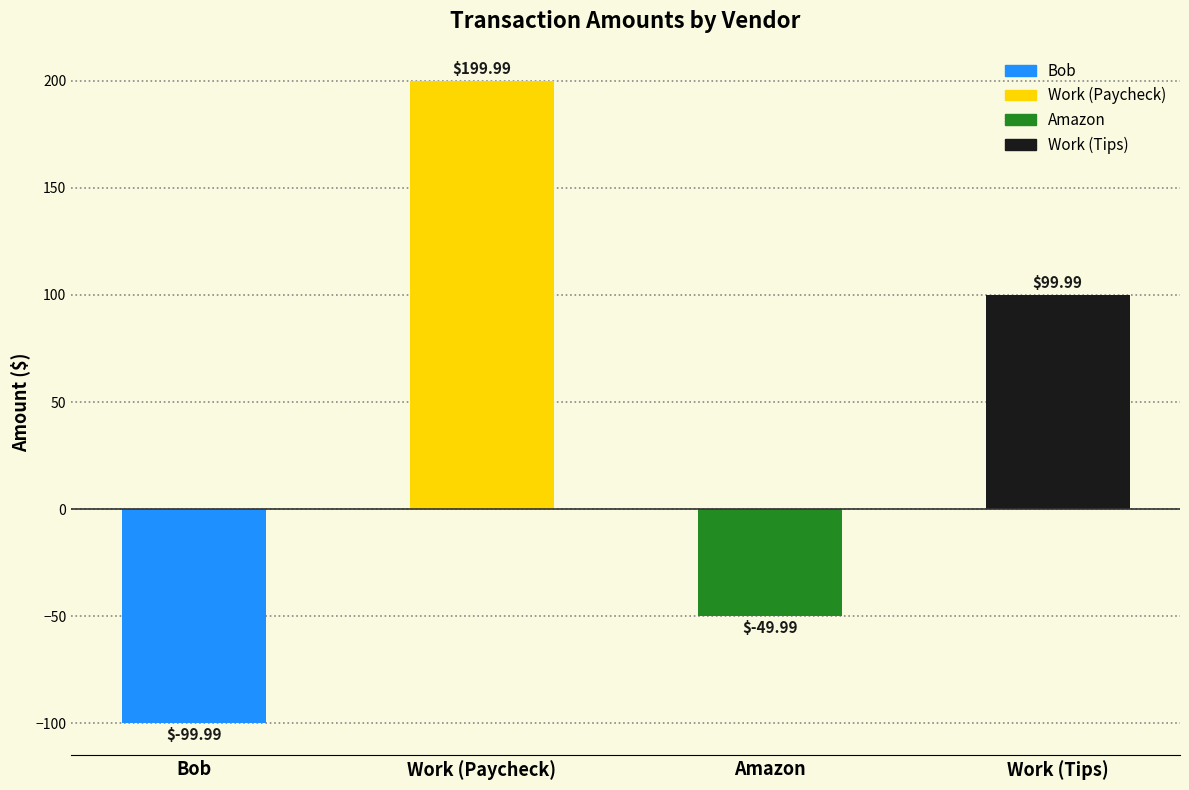

What is the sum of all values?

150.0